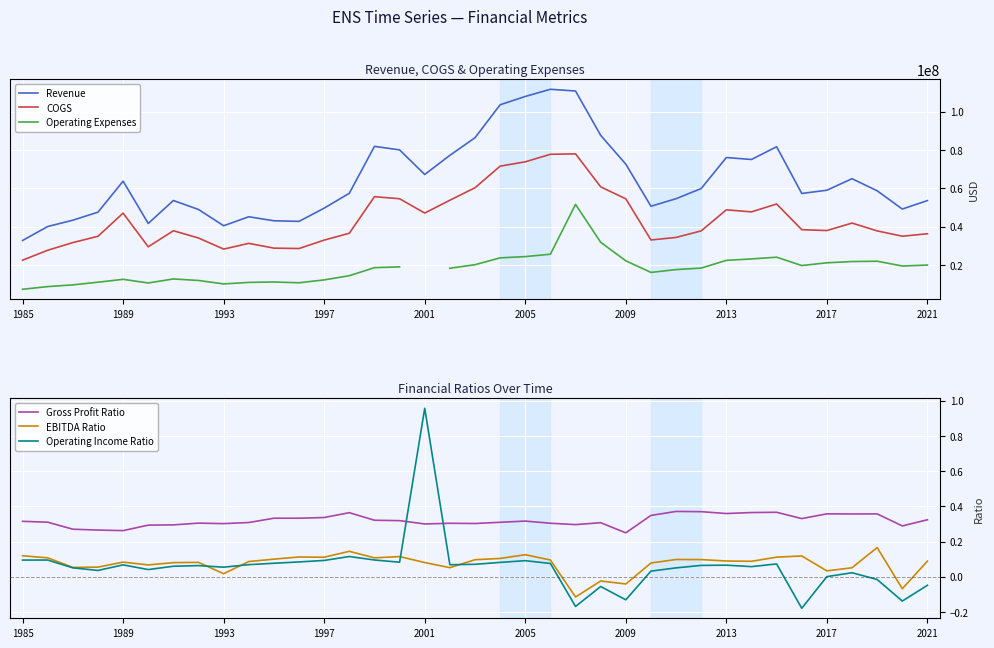

True or false: Revenue and COGS intersect in this chart.

False